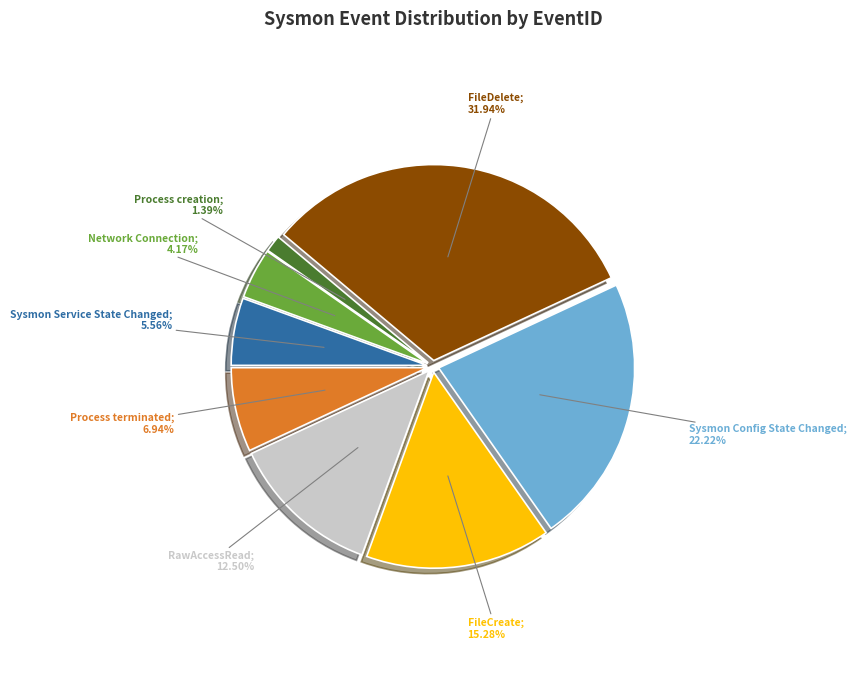

Is there a majority slice in this chart?

No